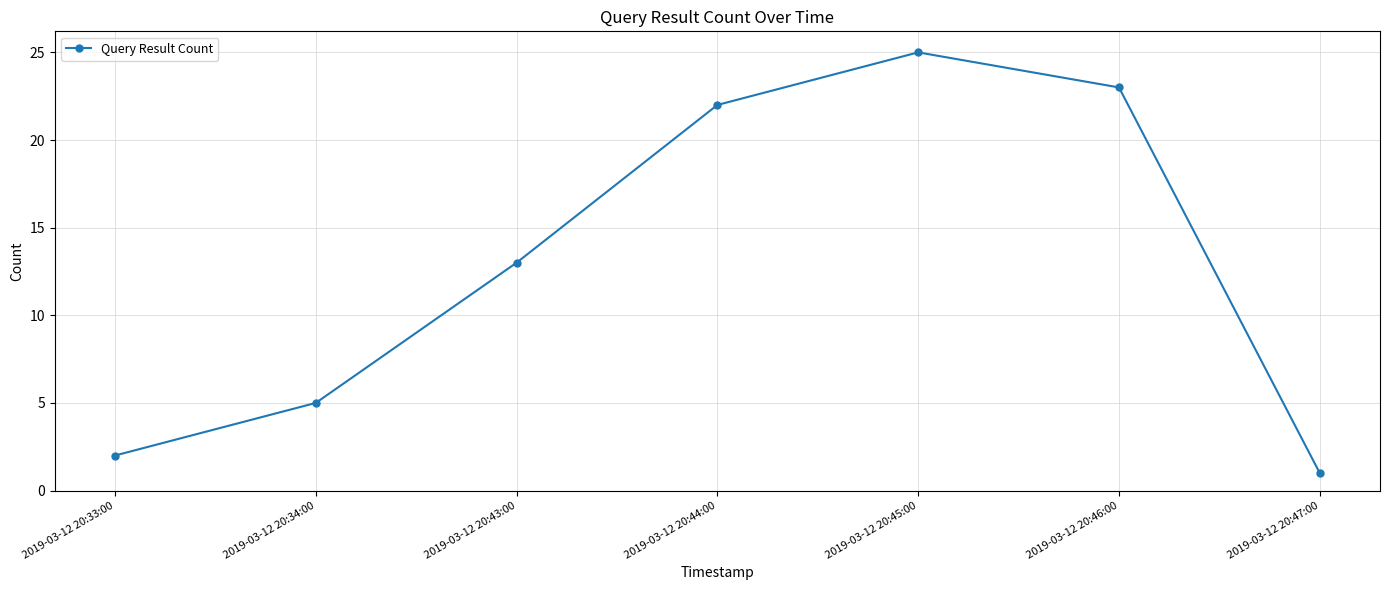

List the labels in order of value, largest first.

2019-03-12 20:45:00, 2019-03-12 20:46:00, 2019-03-12 20:44:00, 2019-03-12 20:43:00, 2019-03-12 20:34:00, 2019-03-12 20:33:00, 2019-03-12 20:47:00